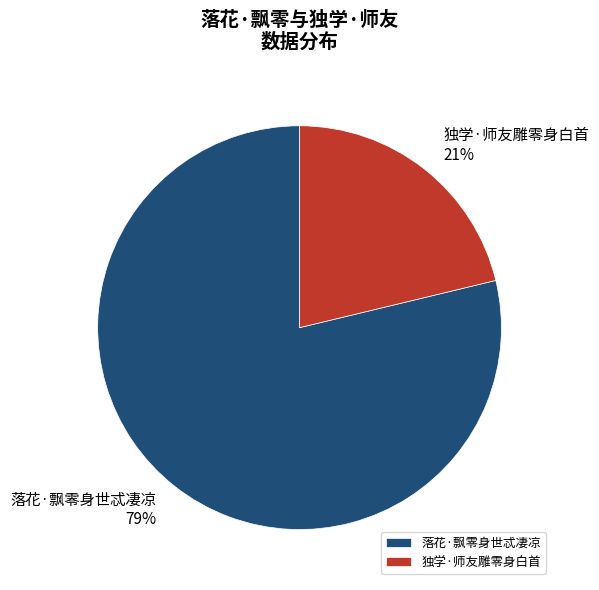

The 独学·师友雕零身白首 slice represents 33% of the pie. True or false?

False